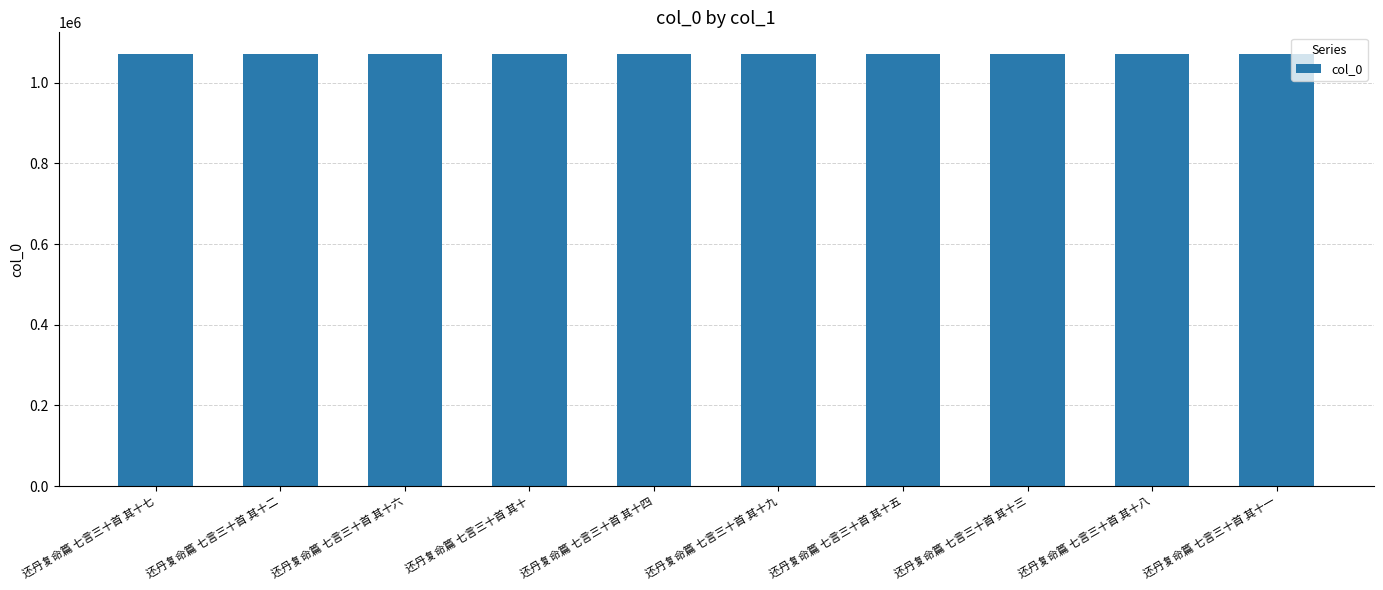

What is the label of the 1st bar from the left?

还丹复命篇 七言三十首 其十七